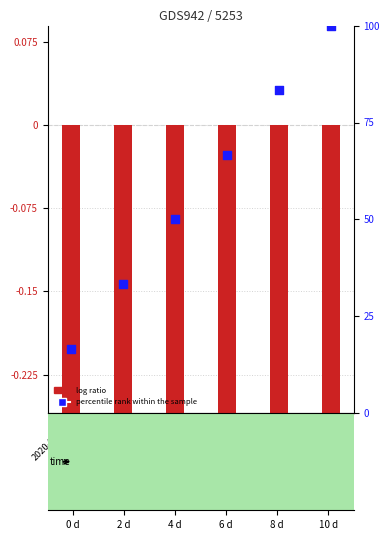

Which series has the largest total across all categories?

percentile rank within the sample